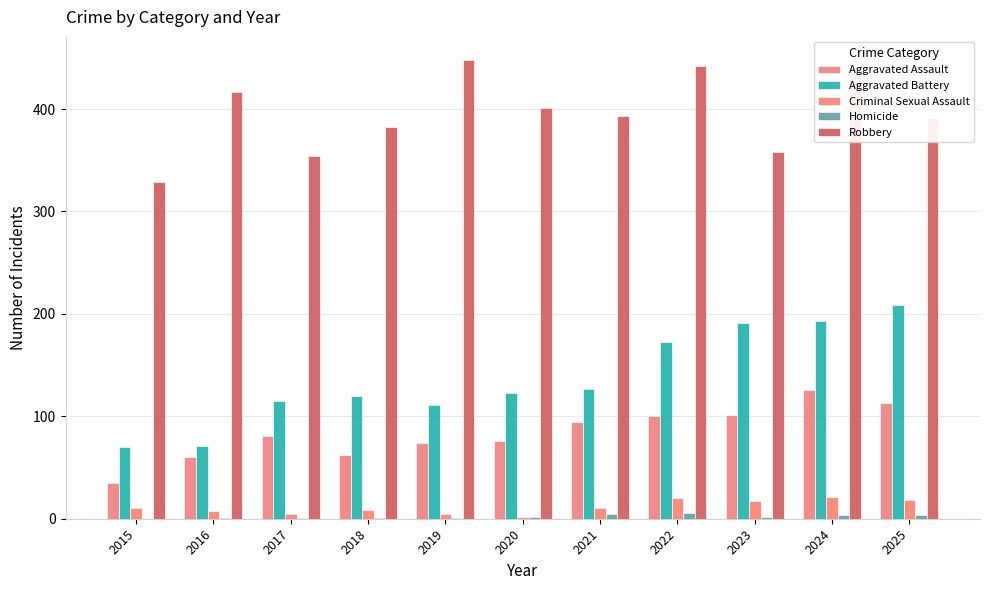

At which category does the chart reach its minimum across all series?

2015